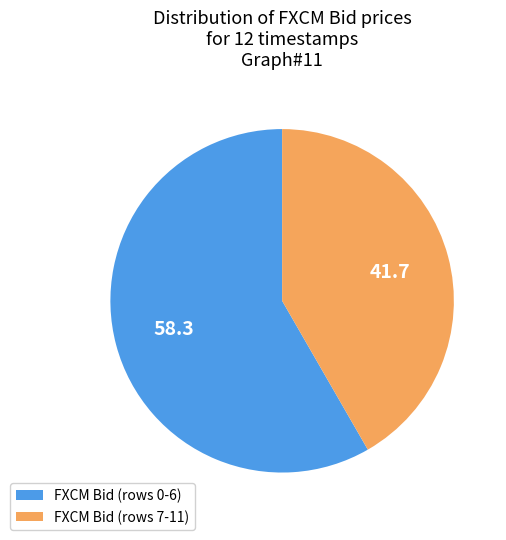

Is the sum of FXCM Bid (rows 0-6) and FXCM Bid (rows 7-11) greater than half?

Yes